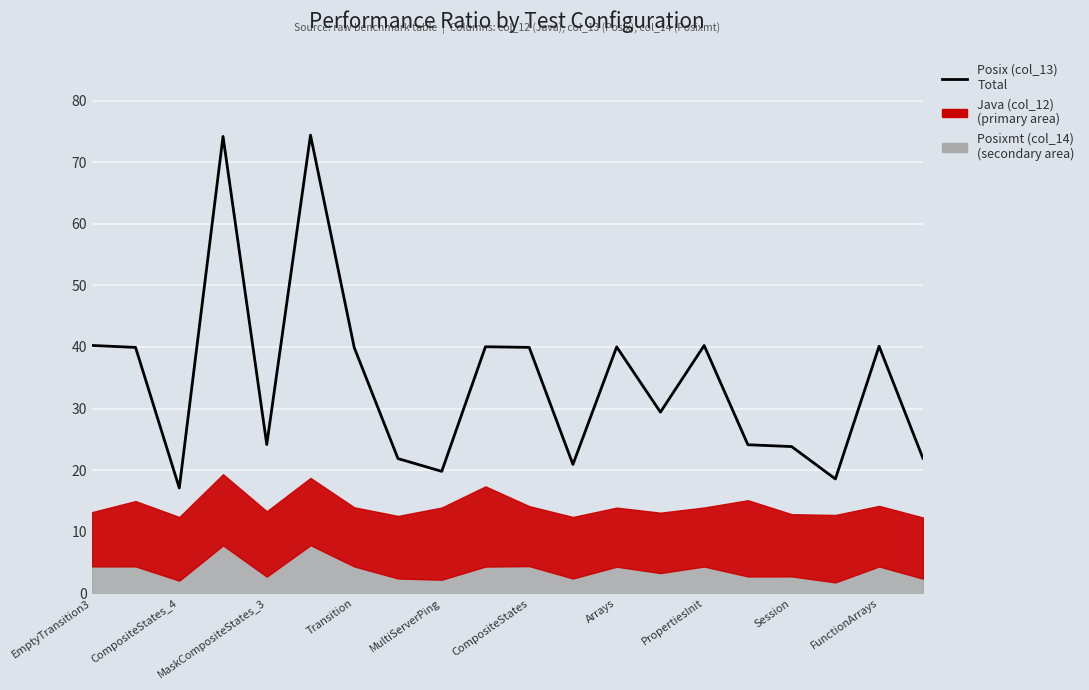

Reading left to right, extract all data points from this chart.

40.2	39.9	17.1	74.2	24.2	74.4	39.9	21.9	19.8	40.0	39.9	20.9	40.0	29.4	40.2	24.1	23.8	18.6	40.1	22.0